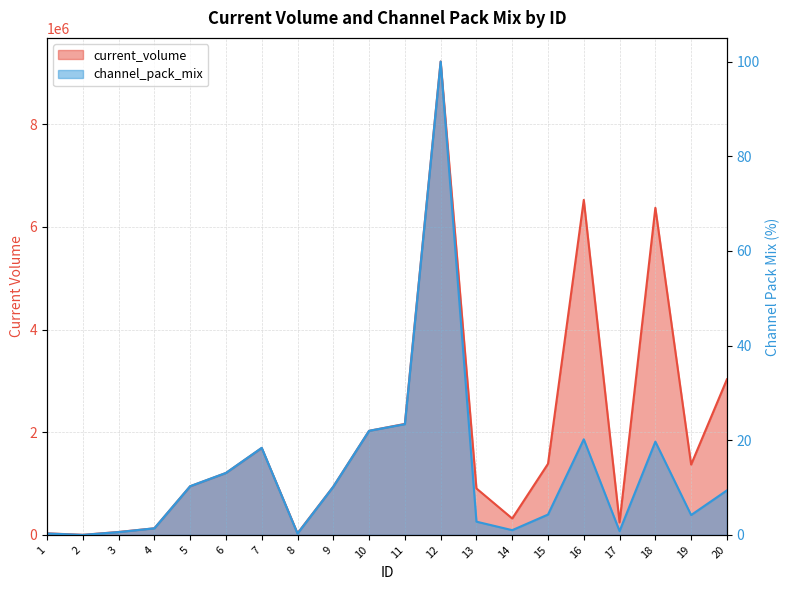

Reading left to right, list all the values displayed in this chart.

current_volume: 30549.0	1494.0	57298.0	128232.0	946158.0	1205094.0	1692112.0	30895.0	939269.0	2026107.0	2161671.0	9218879.0	904861.0	319615.0	1385136.0	6524479.0	242691.0	6370102.0	1369764.0	3029675.0
channel_pack_mix: 0.3	0.0	0.6	1.4	10.3	13.1	18.4	0.3	10.2	22.0	23.4	100.0	2.8	1.0	4.3	20.2	0.8	19.7	4.2	9.4